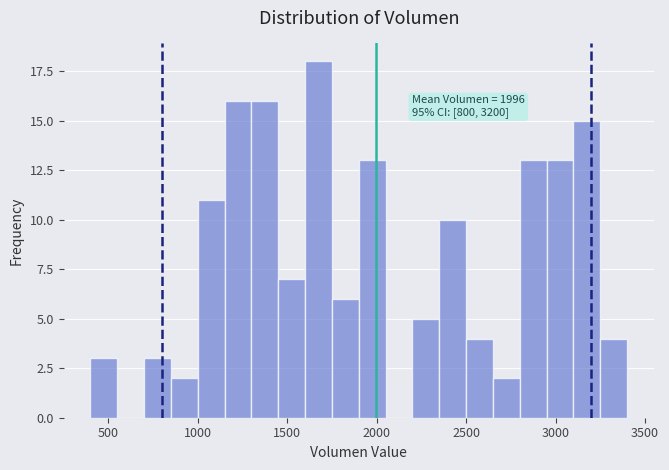

Read against the x-axis, roughly where is the centre of the tallest bar?

1700